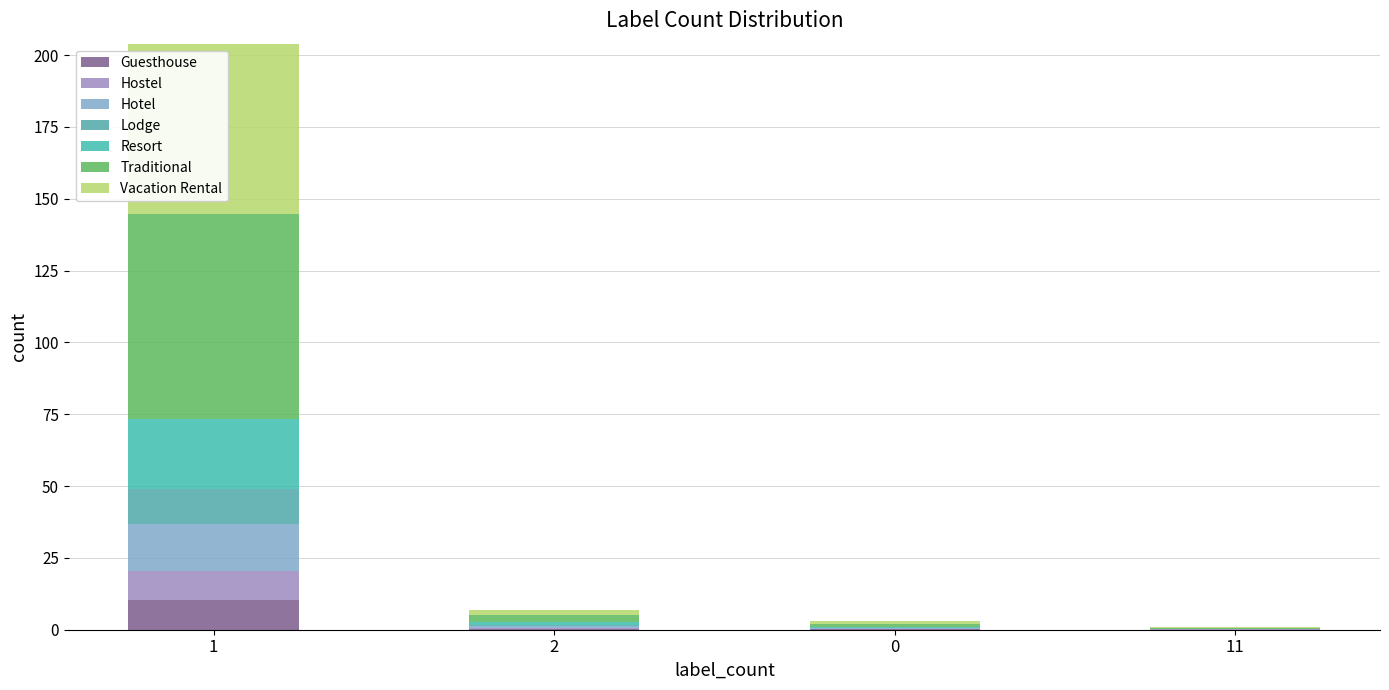

Rank the categories by value from highest to lowest.

1, 2, 0, 11